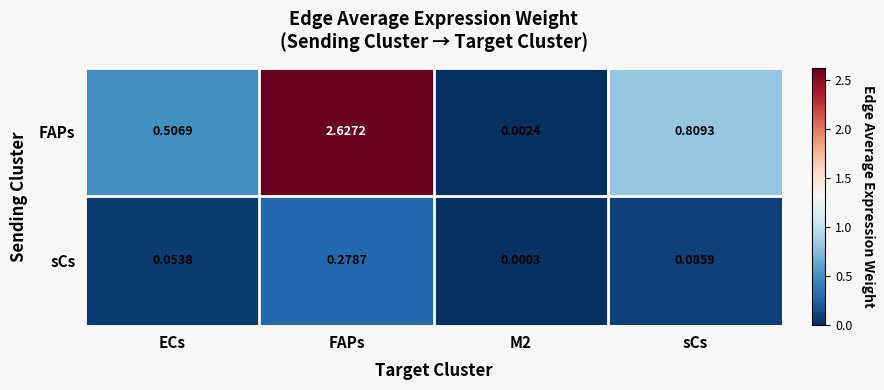

Which series has the widest spread of values?

FAPs